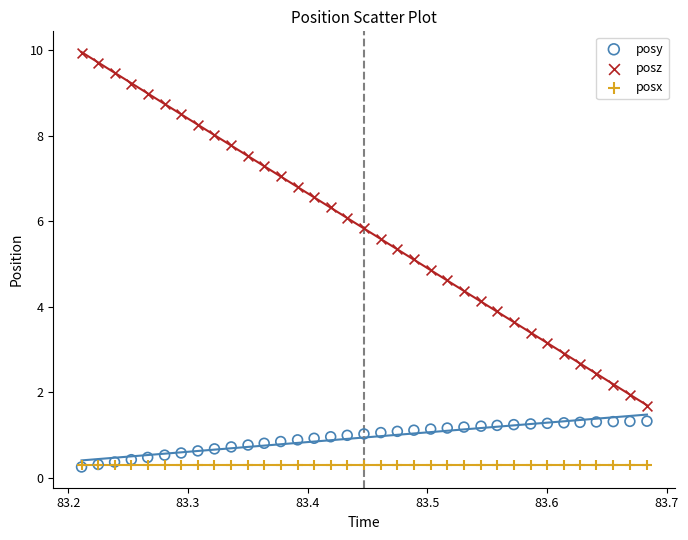

What are all the series names shown in the legend?

posy, posz, posx